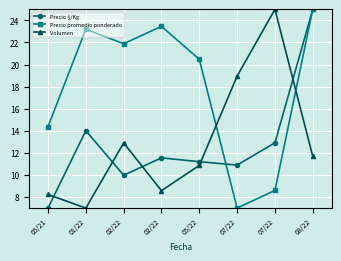

Does the chart display data point markers on the line(s)?

Yes